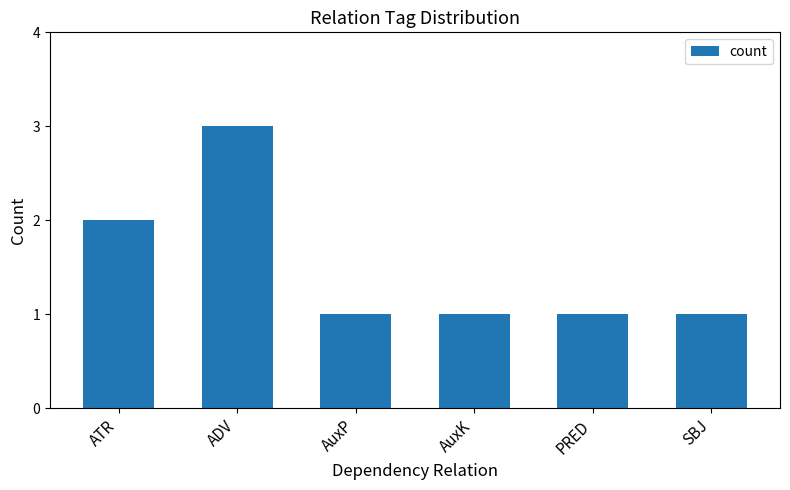

What is the value of the 6th bar from the left?

1